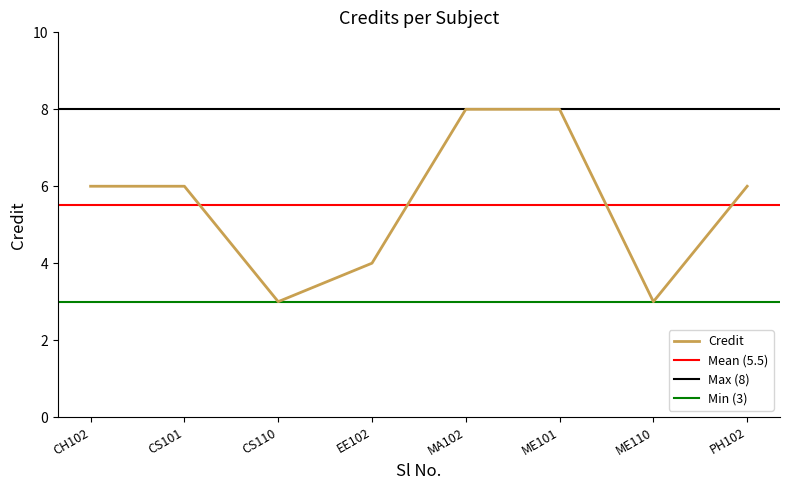

What is the maximum value shown in the chart?

8